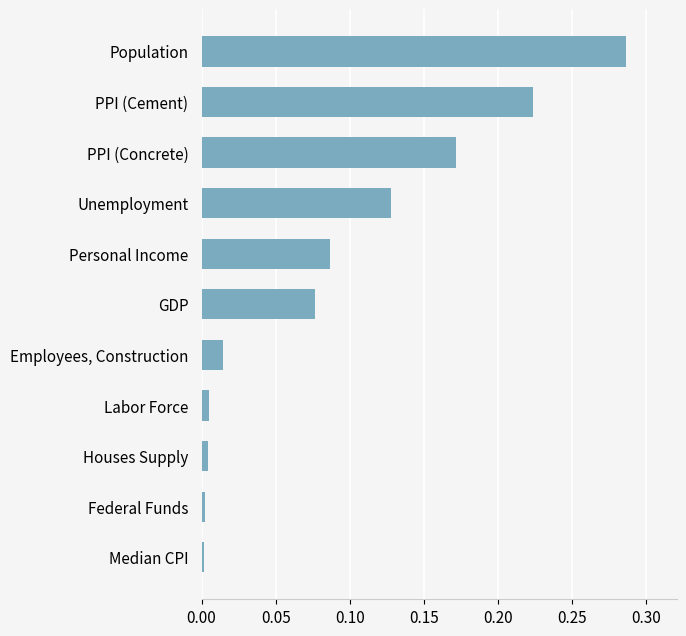

True or false: the data shows 0.4 at Population.

False